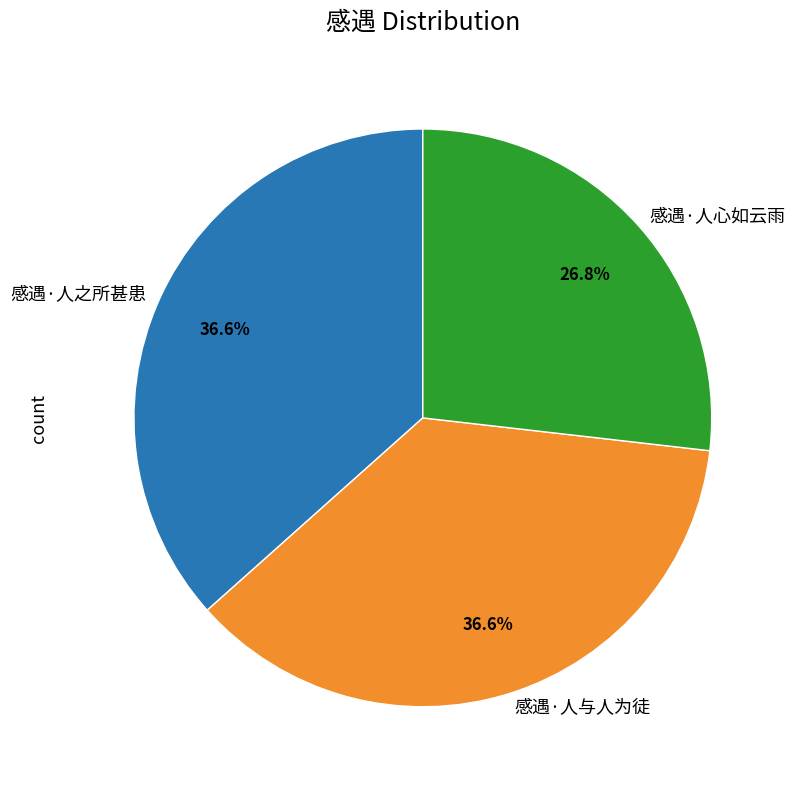

What is the smallest slice in the pie chart?

感遇·人心如云雨